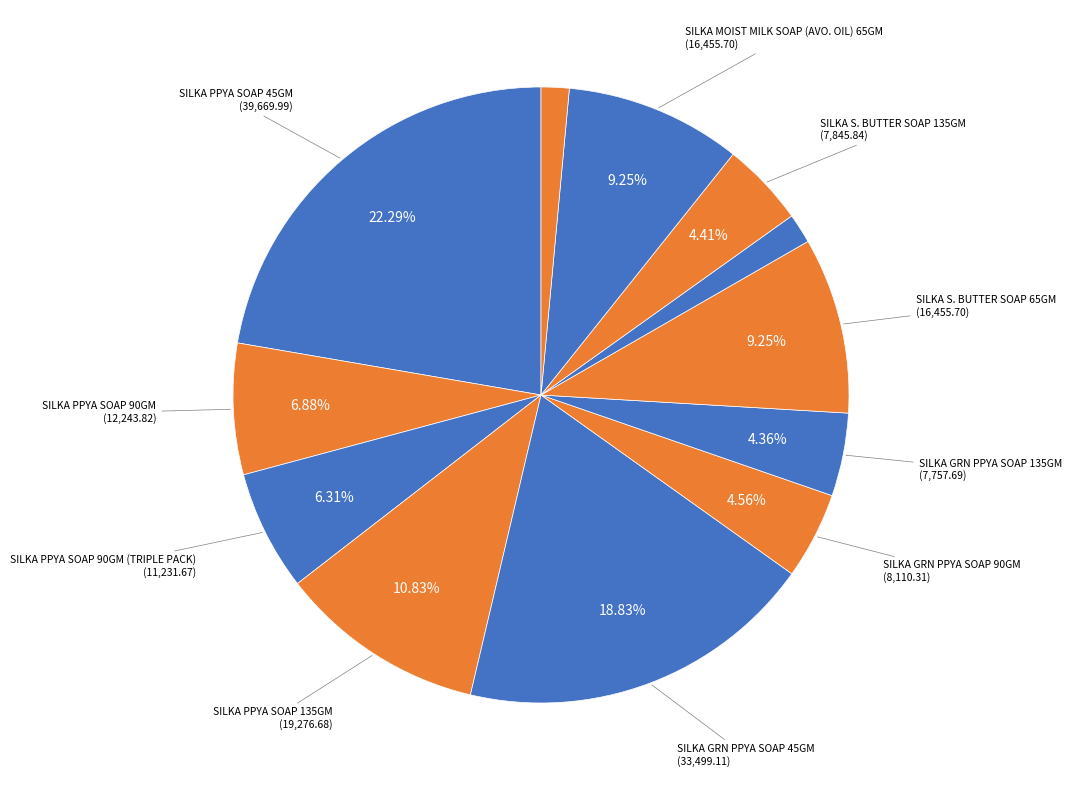

How many segments does this pie chart have?

12